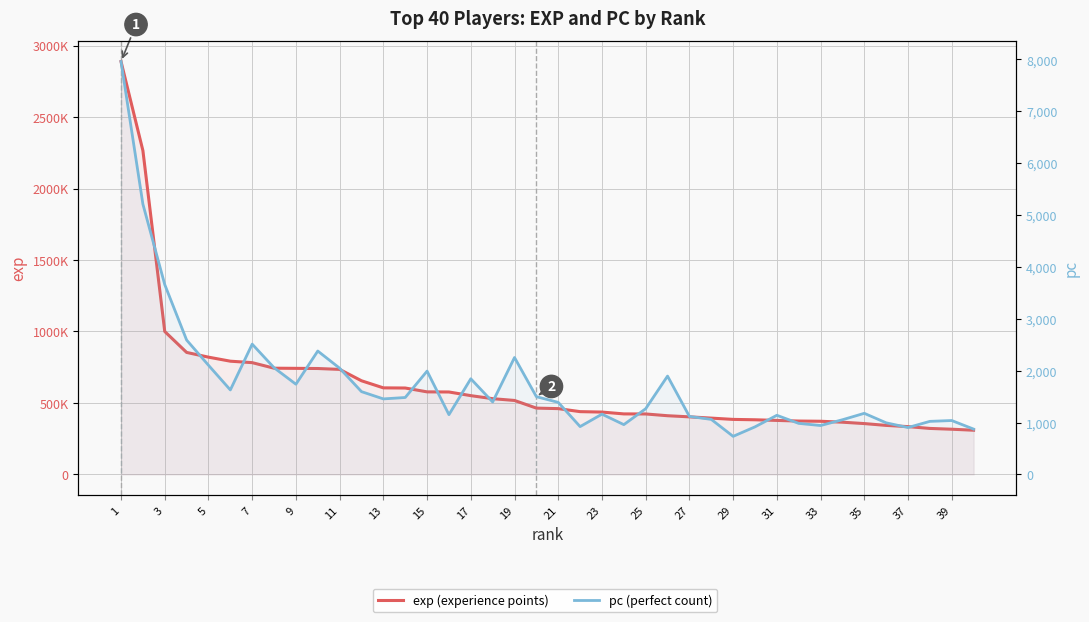

Which label corresponds to the smallest value in the chart?

29